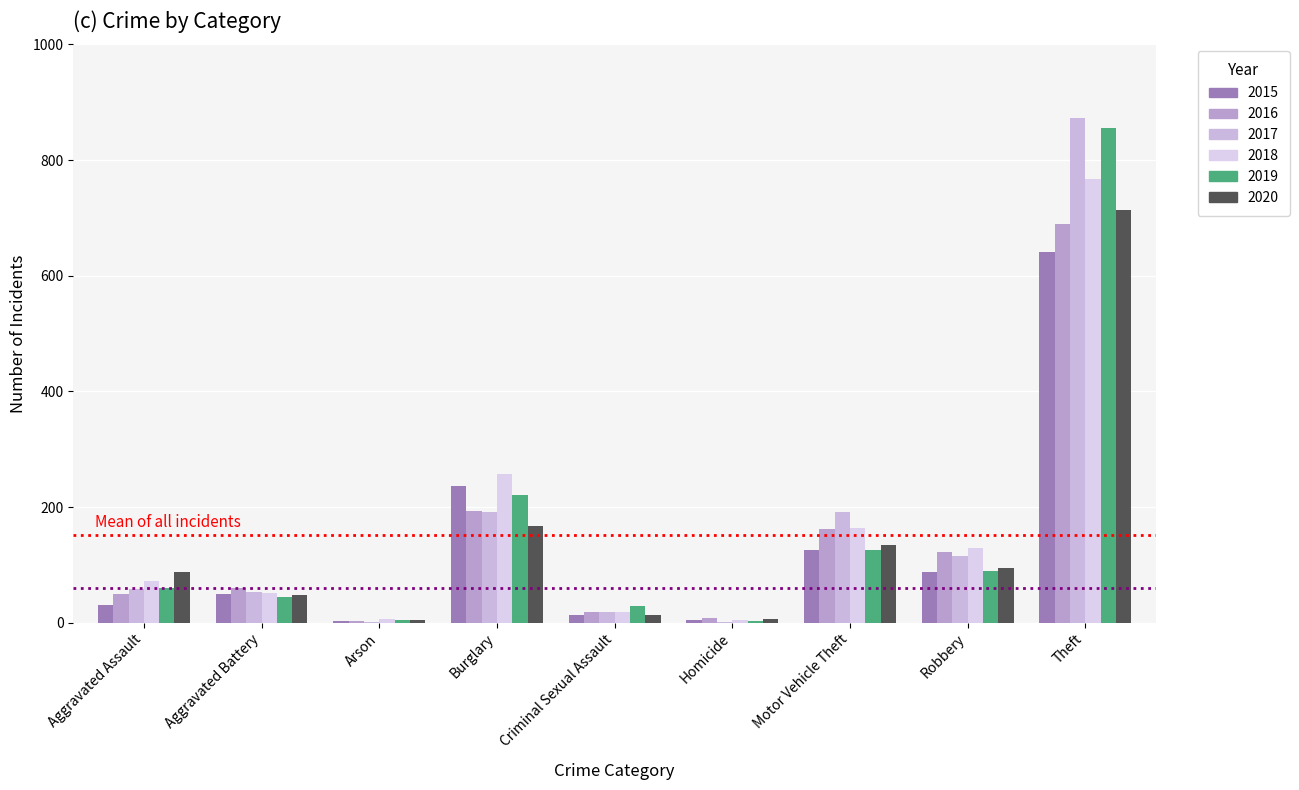

True or false: 2018 has a value of 56 at Motor Vehicle Theft.

False